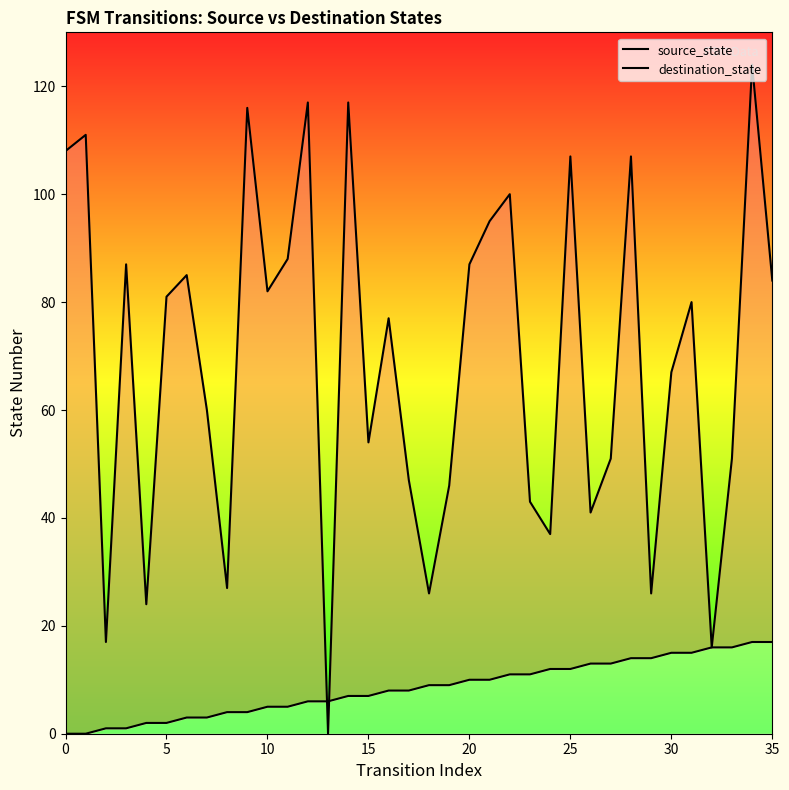

At how many categories does at least one series exceed 59?

21